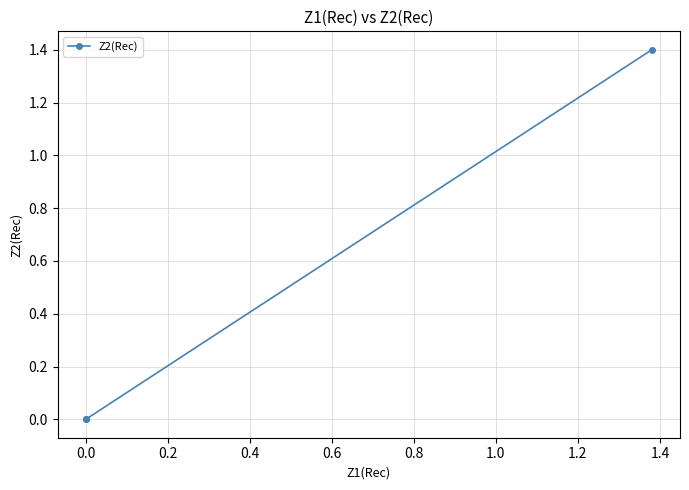

How many distinct data groups are displayed?

1